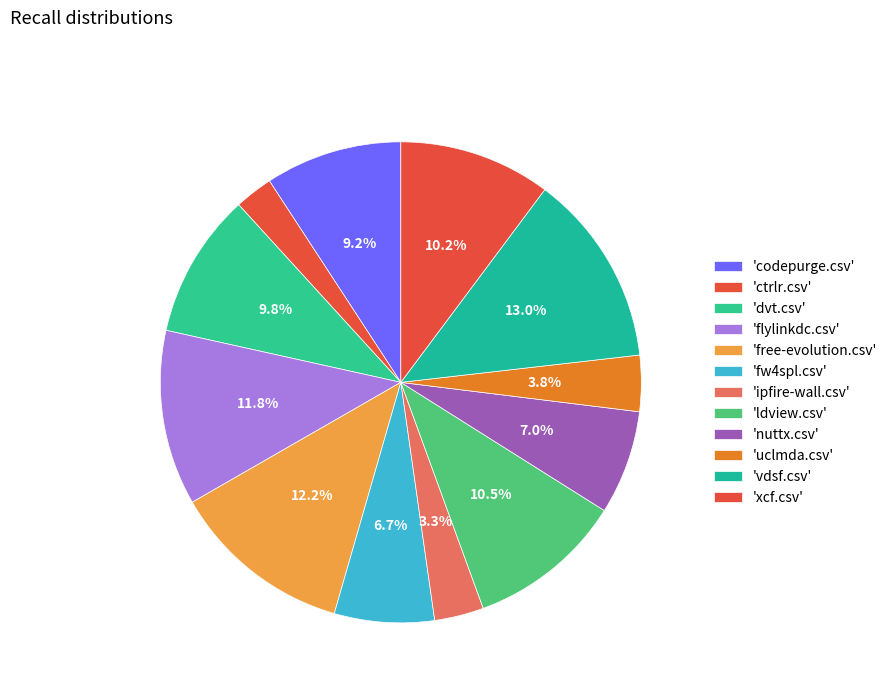

Count the number of slices in the pie.

12